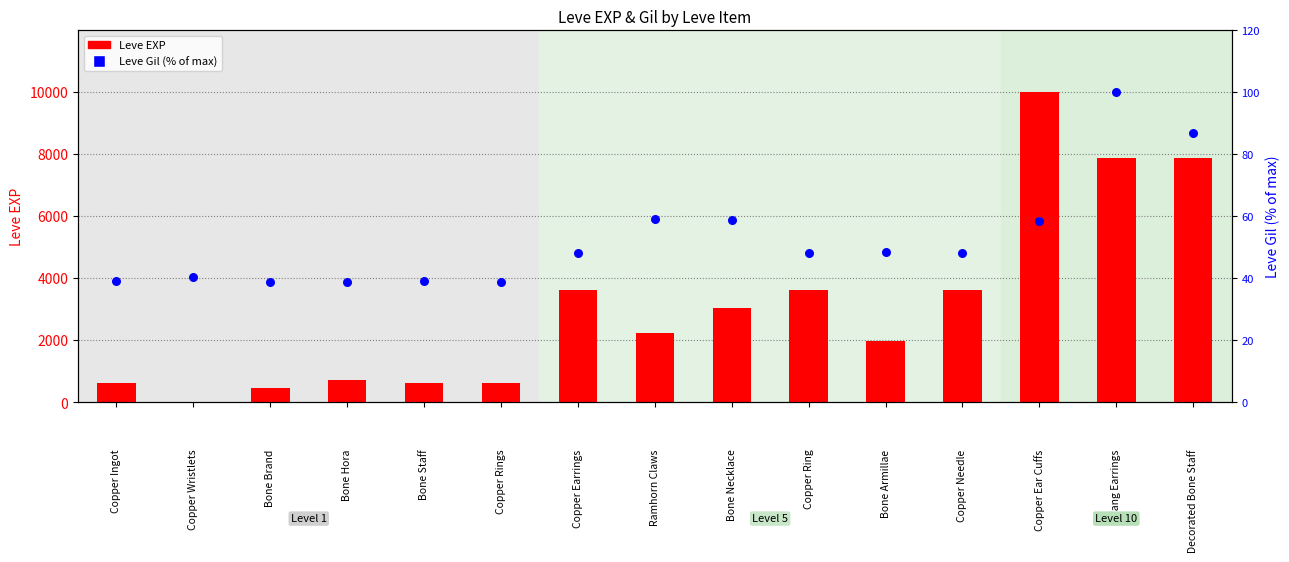

Which series has the largest total across all categories?

Leve EXP